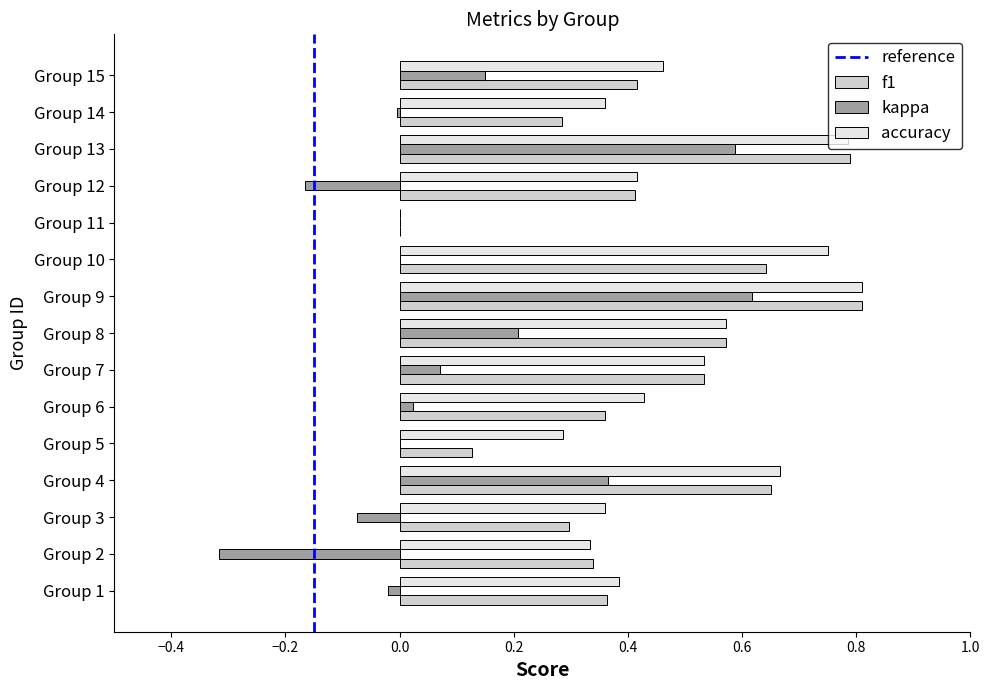

True or false: kappa has a value of 0.6 at Group 13.

True